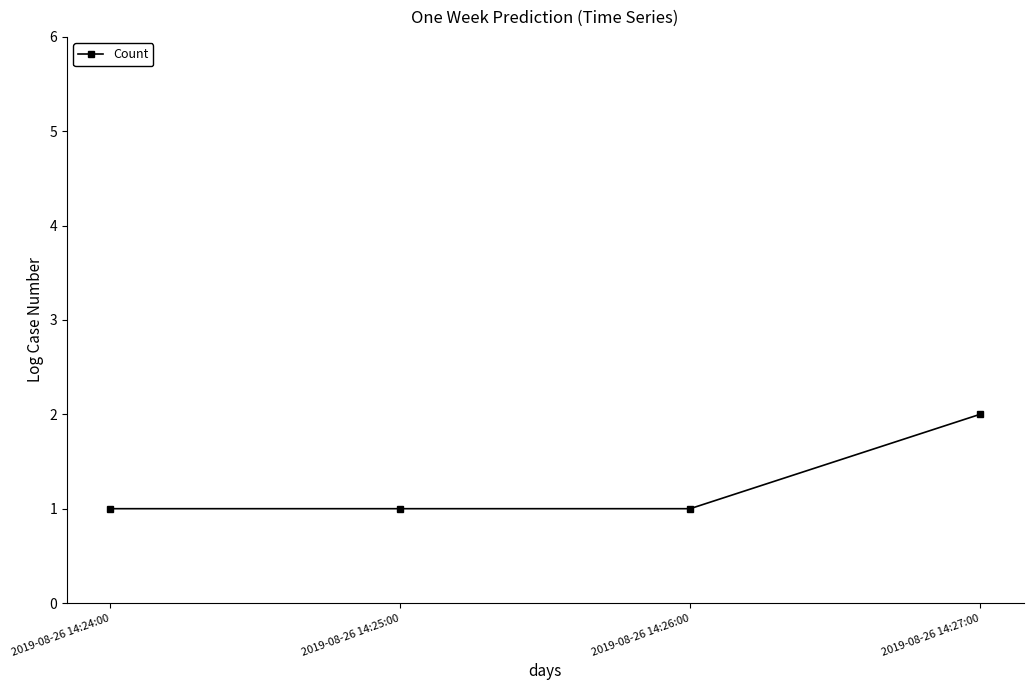

Reading left to right, transcribe all the data shown in this chart.

1	1	1	2